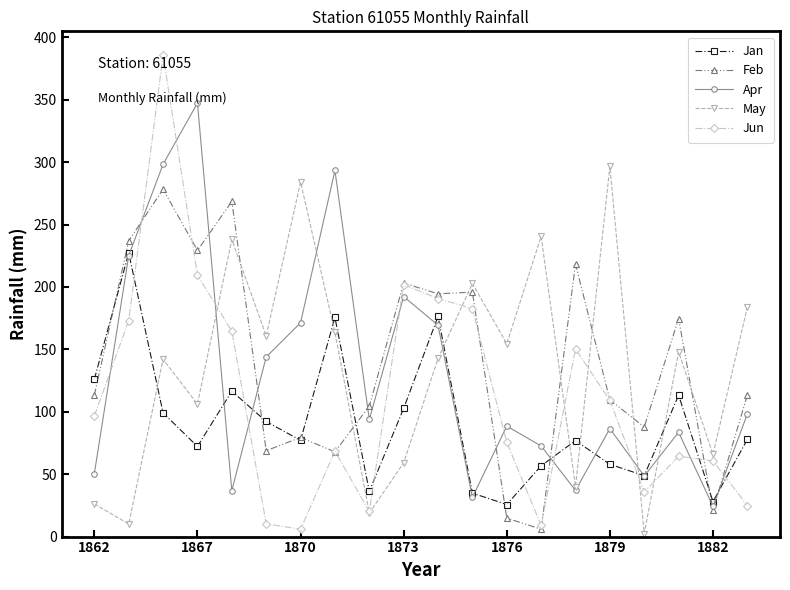

What is the highest value of the Feb series?

278.2